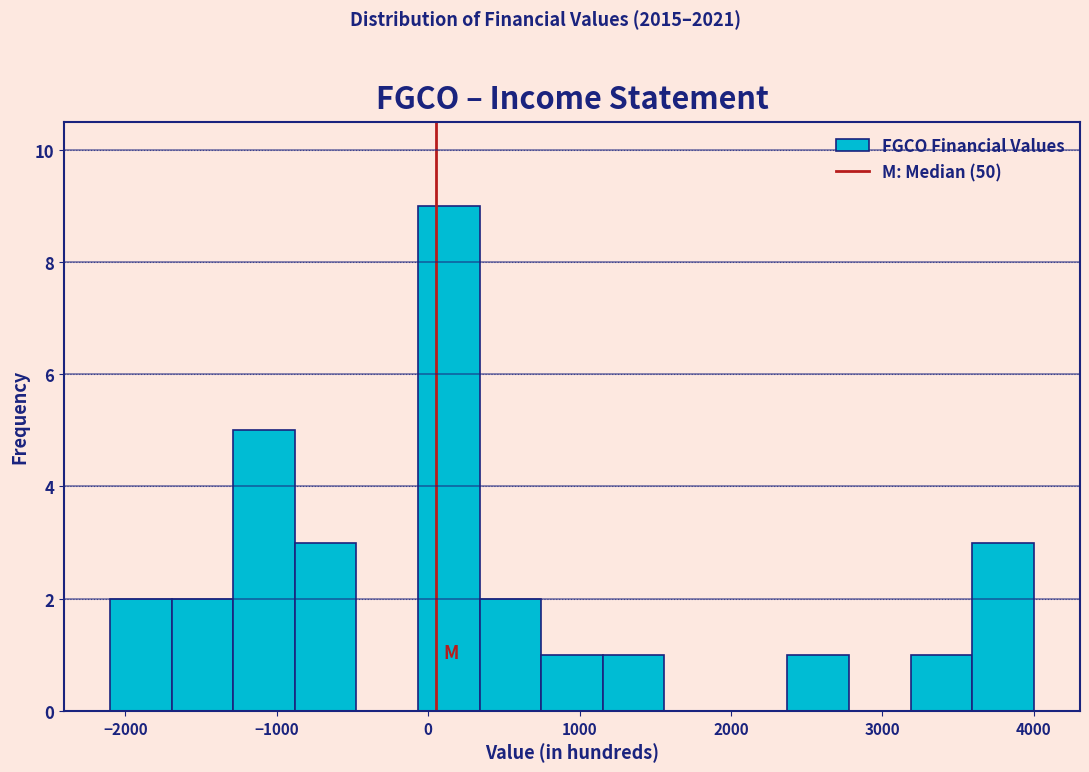

Reading left to right, list every bar in this chart as the range it spans on the x-axis followed by its height. Neither the bar edges nor the heights are printed on the chart, so give them approximately, as read against the axes.

-2100 to -1700: 2
-1700 to -1300: 2
-1300 to -900: 5
-900 to -500: 3
-500 to -100: 0
-100 to 300: 9
300 to 700: 2
700 to 1200: 1
1200 to 1600: 1
1600 to 2000: 0
2000 to 2400: 0
2400 to 2800: 1
2800 to 3200: 0
3200 to 3600: 1
3600 to 4000: 3